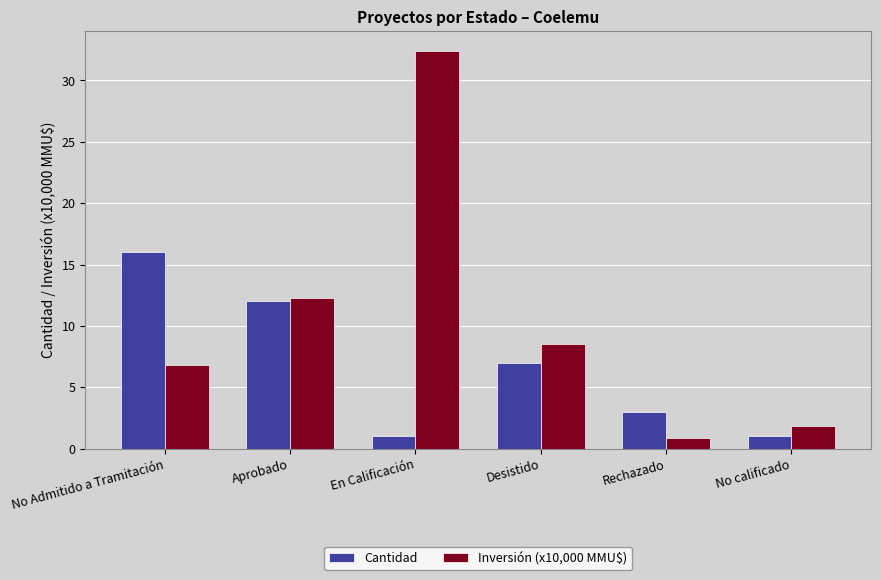

List the series in order of their overall mean, lowest first.

Cantidad, Inversión (x10,000 MMU$)